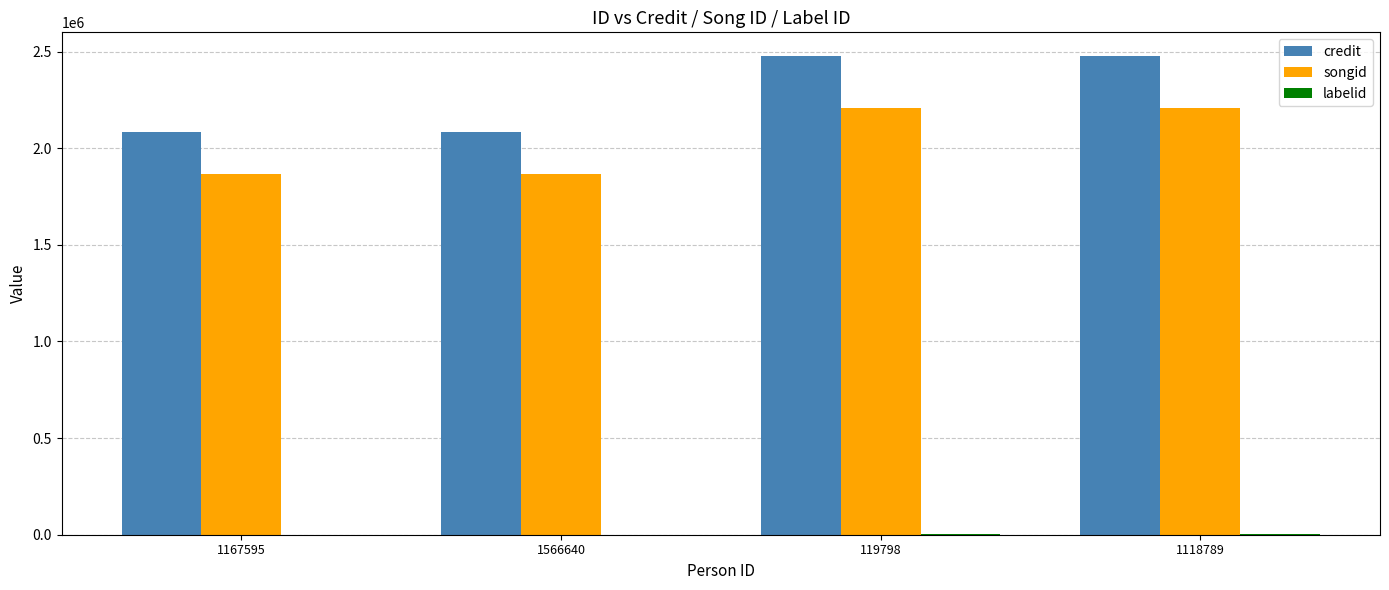

What is the maximum value shown in the chart?

2476106